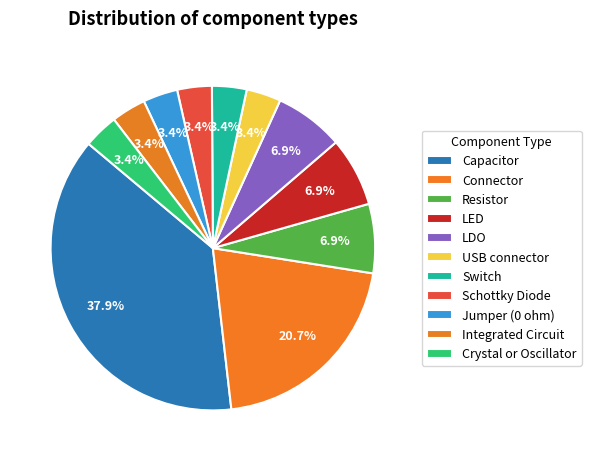

How many slices are in this pie chart?

11